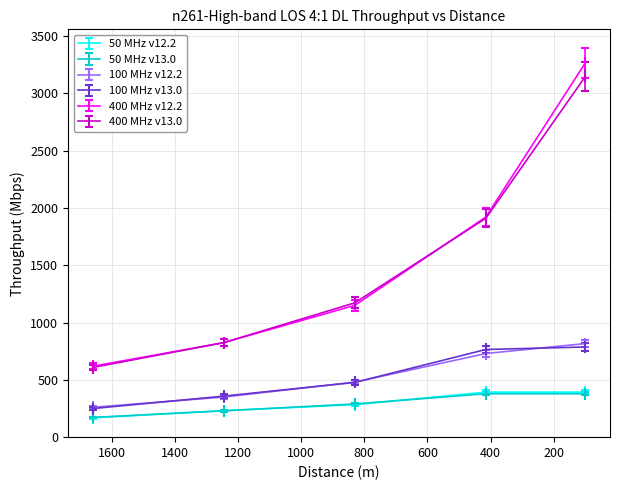

What is the difference between the 400 MHz v13.0 values at 1660 and 830?

564.3